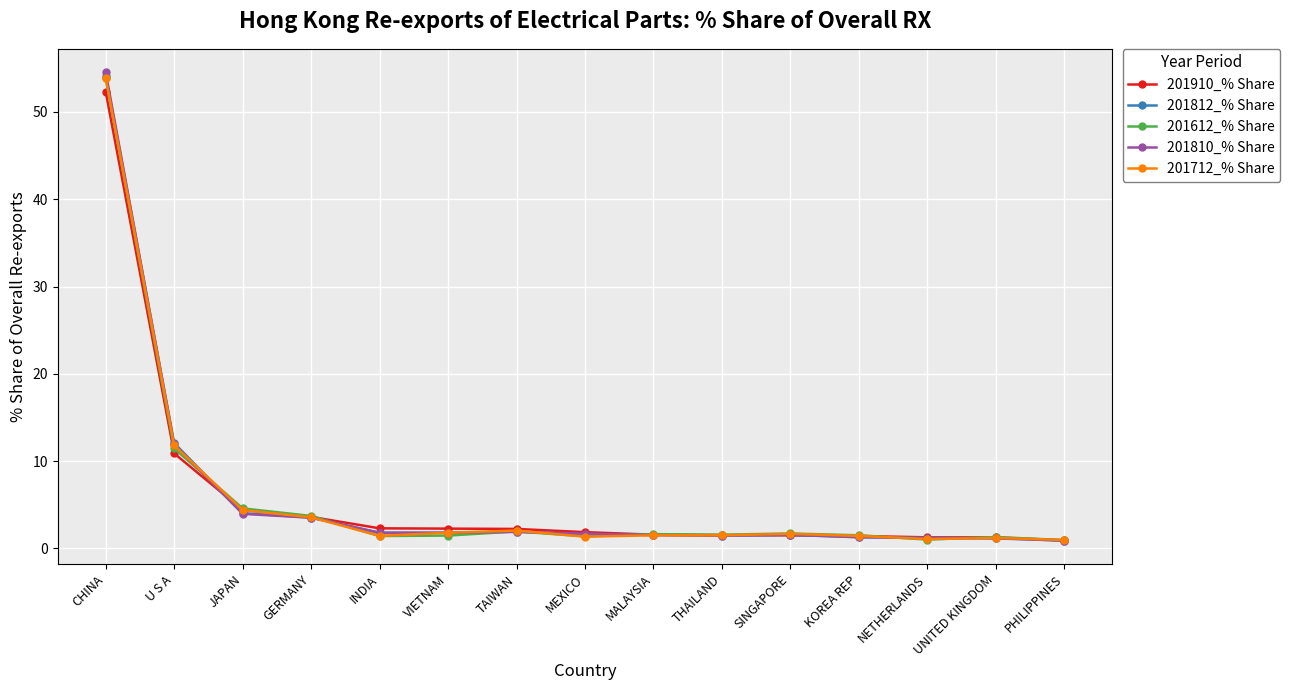

What is the difference between the maximum and second lowest values in the 201910_% Share series?

51.0